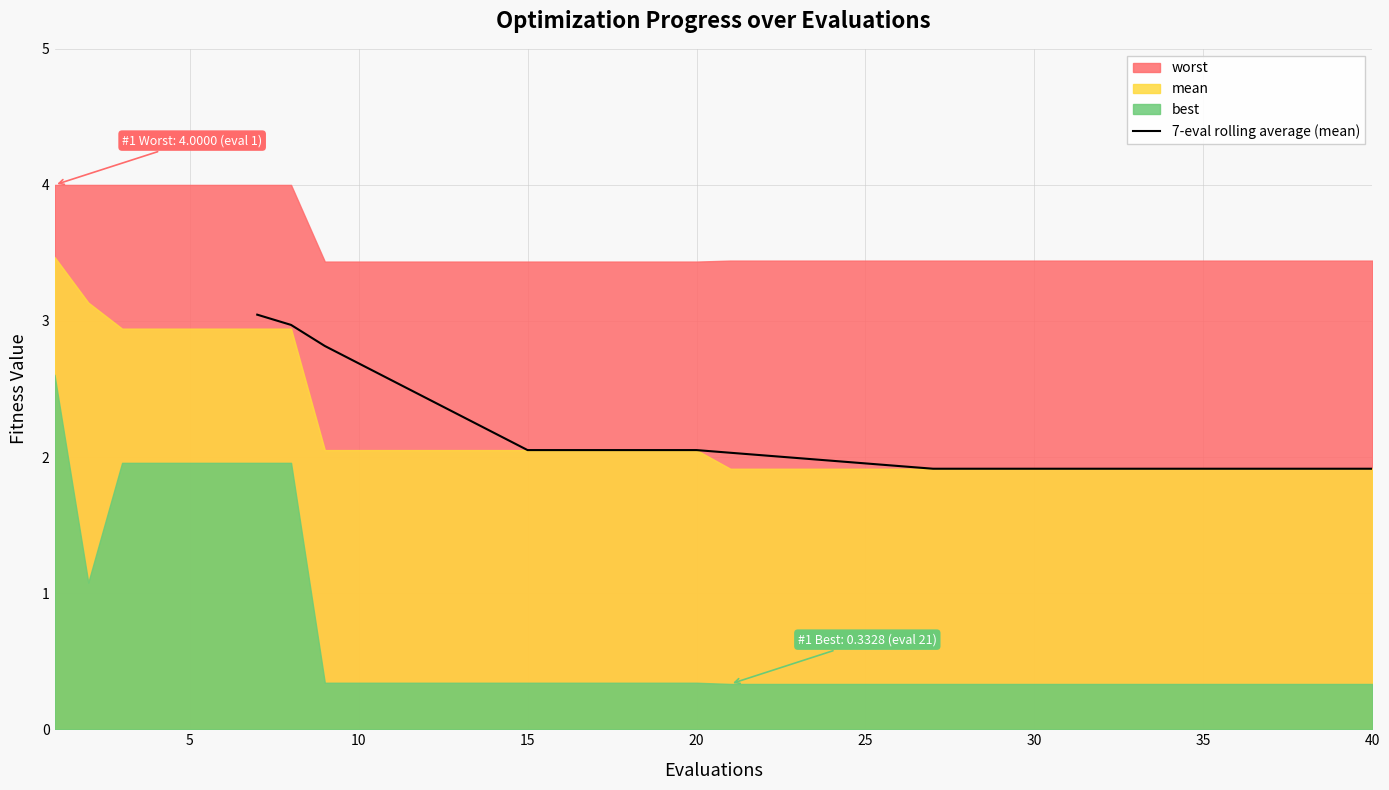

What is the maximum value for 7-eval rolling average (mean)?

3.0